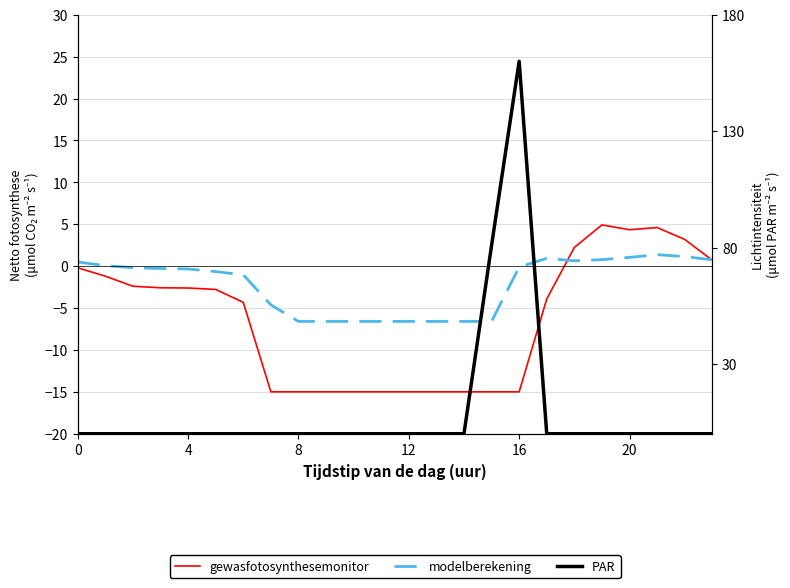

Which has a higher value, 21 or 15?

21